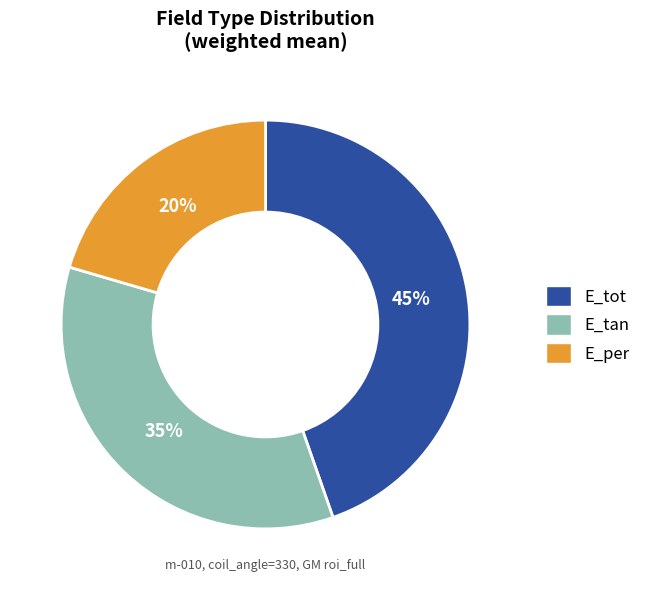

How many slices are in this pie chart?

3